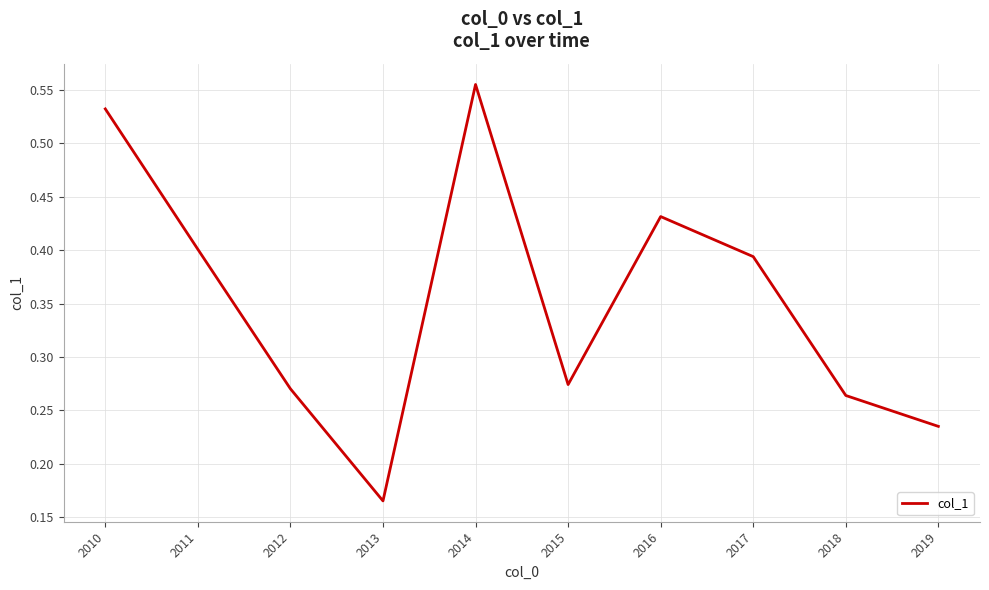

Between 2017 and 2013, which is larger?

2017